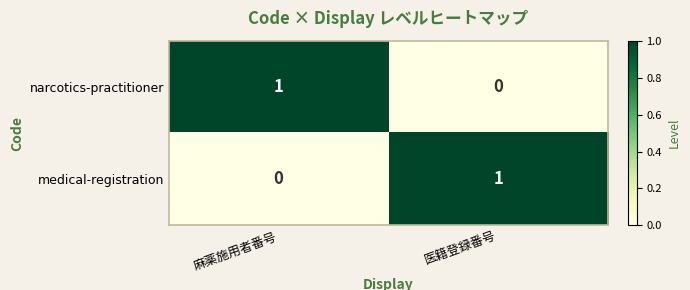

At how many categories does at least one series exceed 0?

2